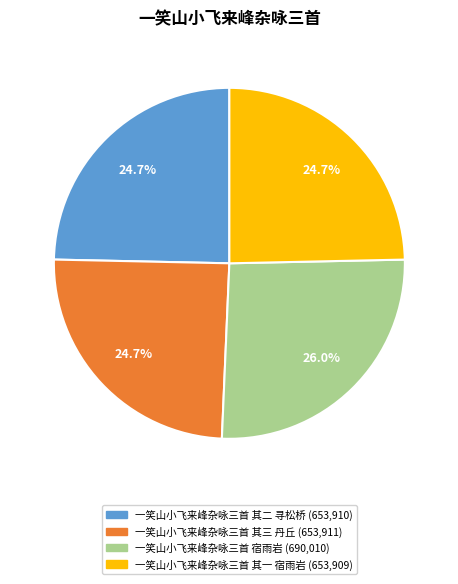

Is there a majority slice in this chart?

No